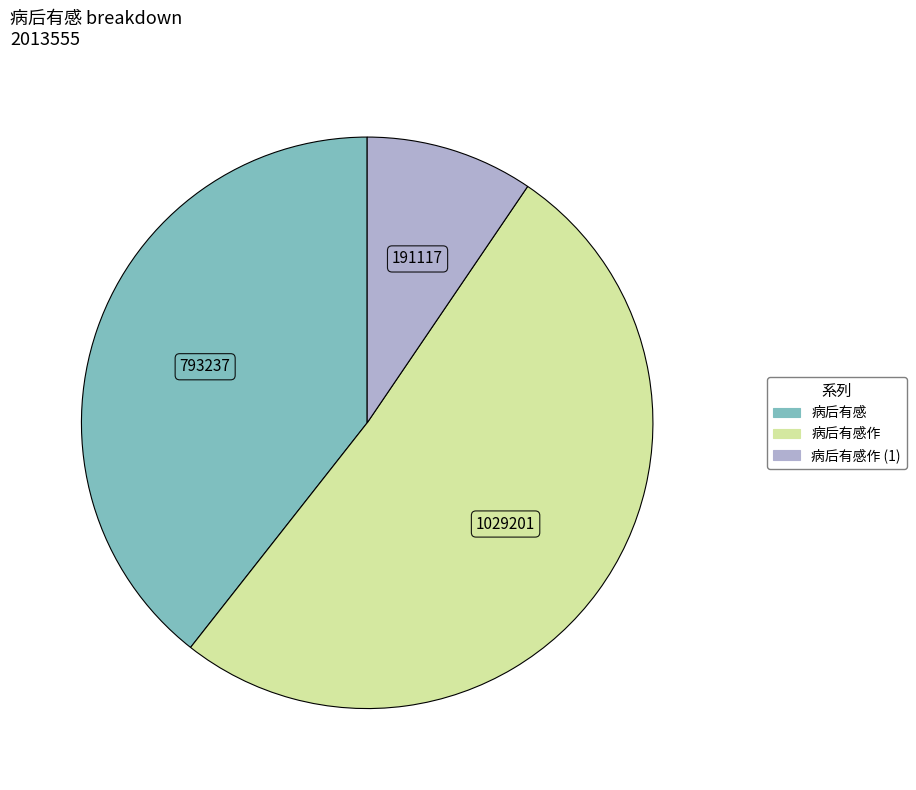

Is there a majority slice in this chart?

Yes